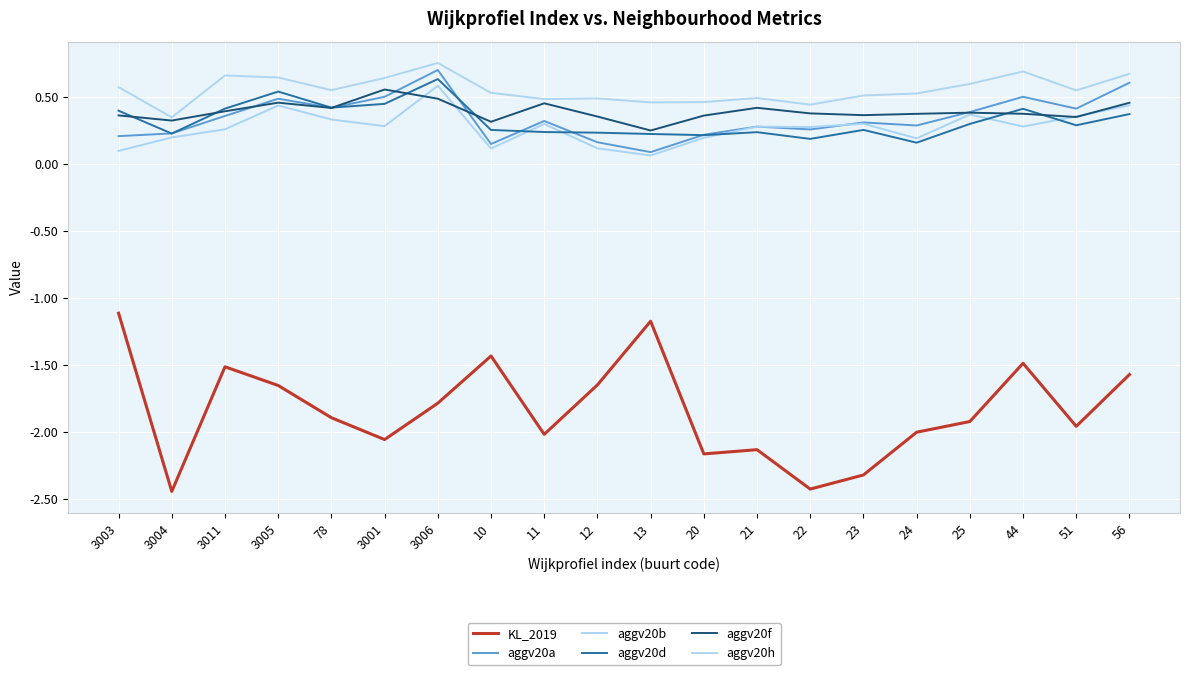

How many lines are shown in the chart?

6